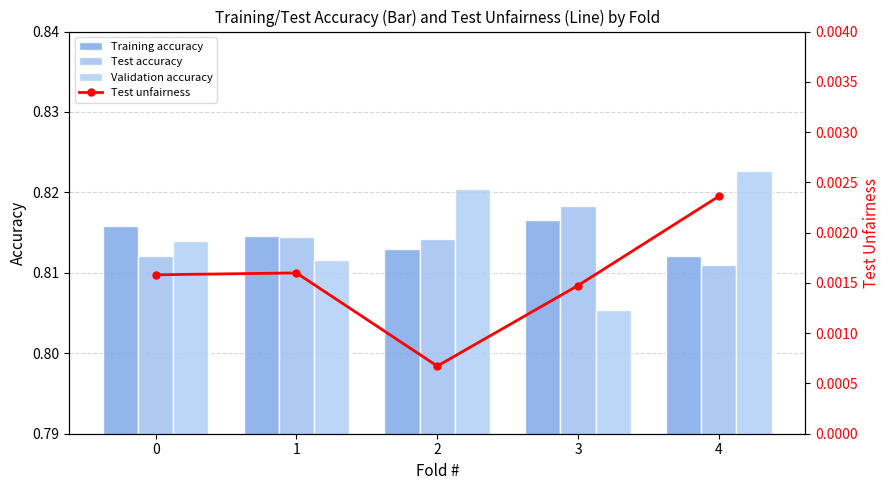

The Training accuracy series shows 0.8 at 4. True or false?

True